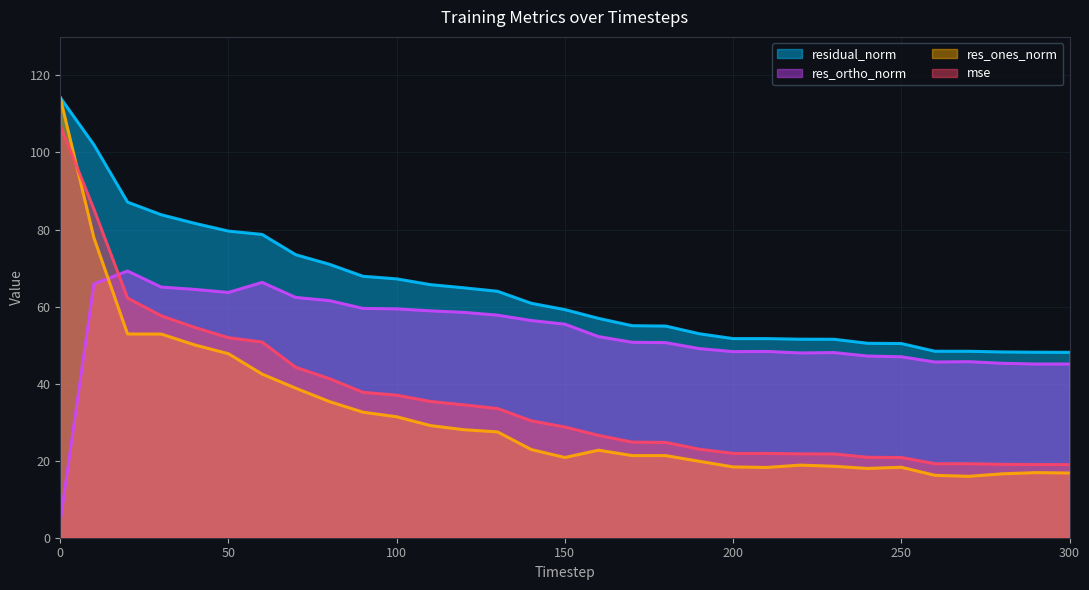

What is the lowest value of the res_ortho_norm series?

4.3